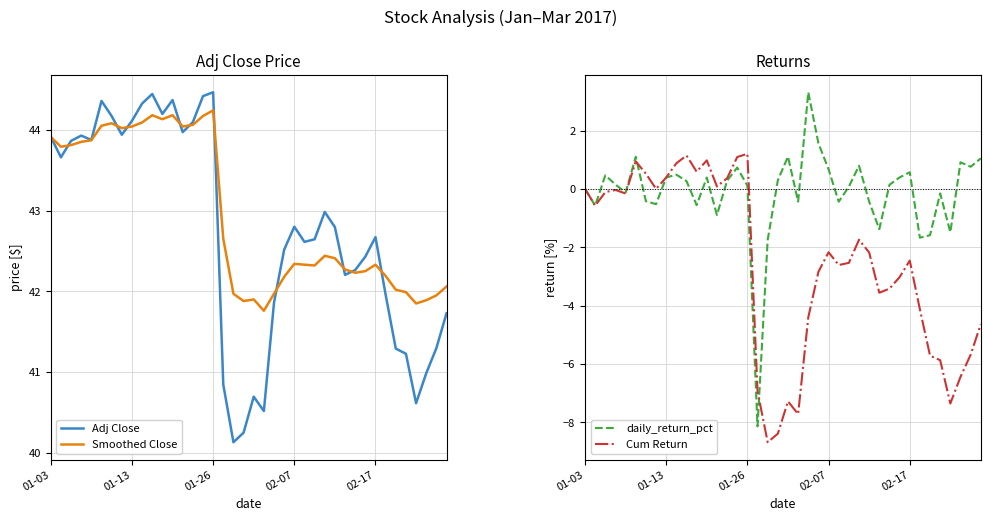

What is the difference between the Cum Return values at 17 and 21?

0.8